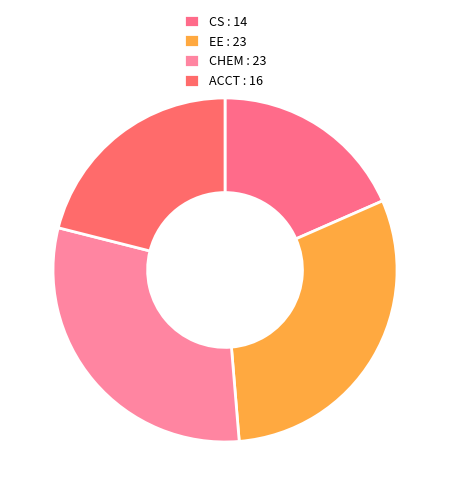

What percentage is the CS slice, to the nearest percent?

18%